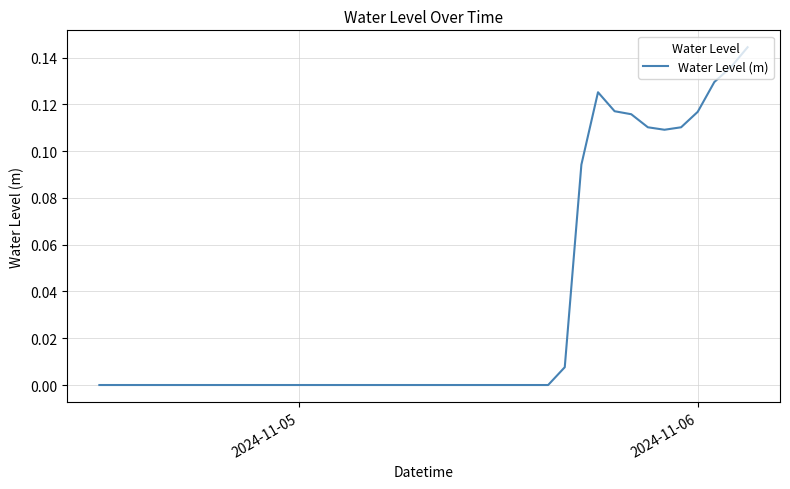

What is the difference between the second highest and minimum values?

0.1